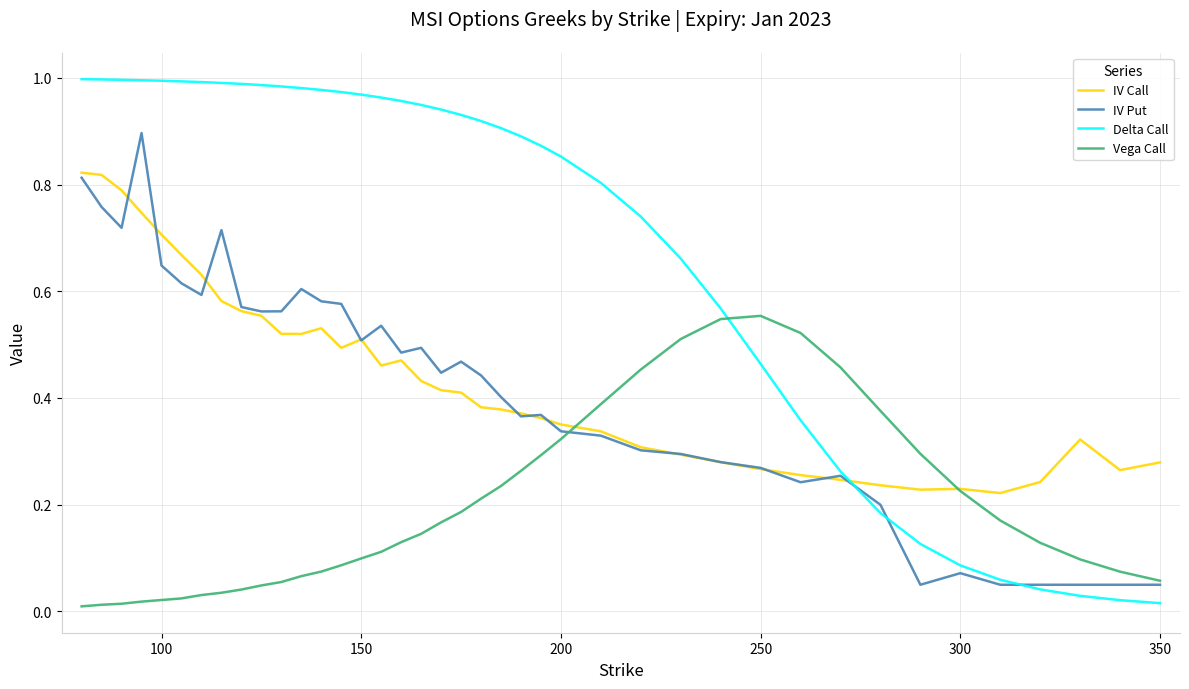

True or false: Delta Call and Vega Call intersect in this chart.

True